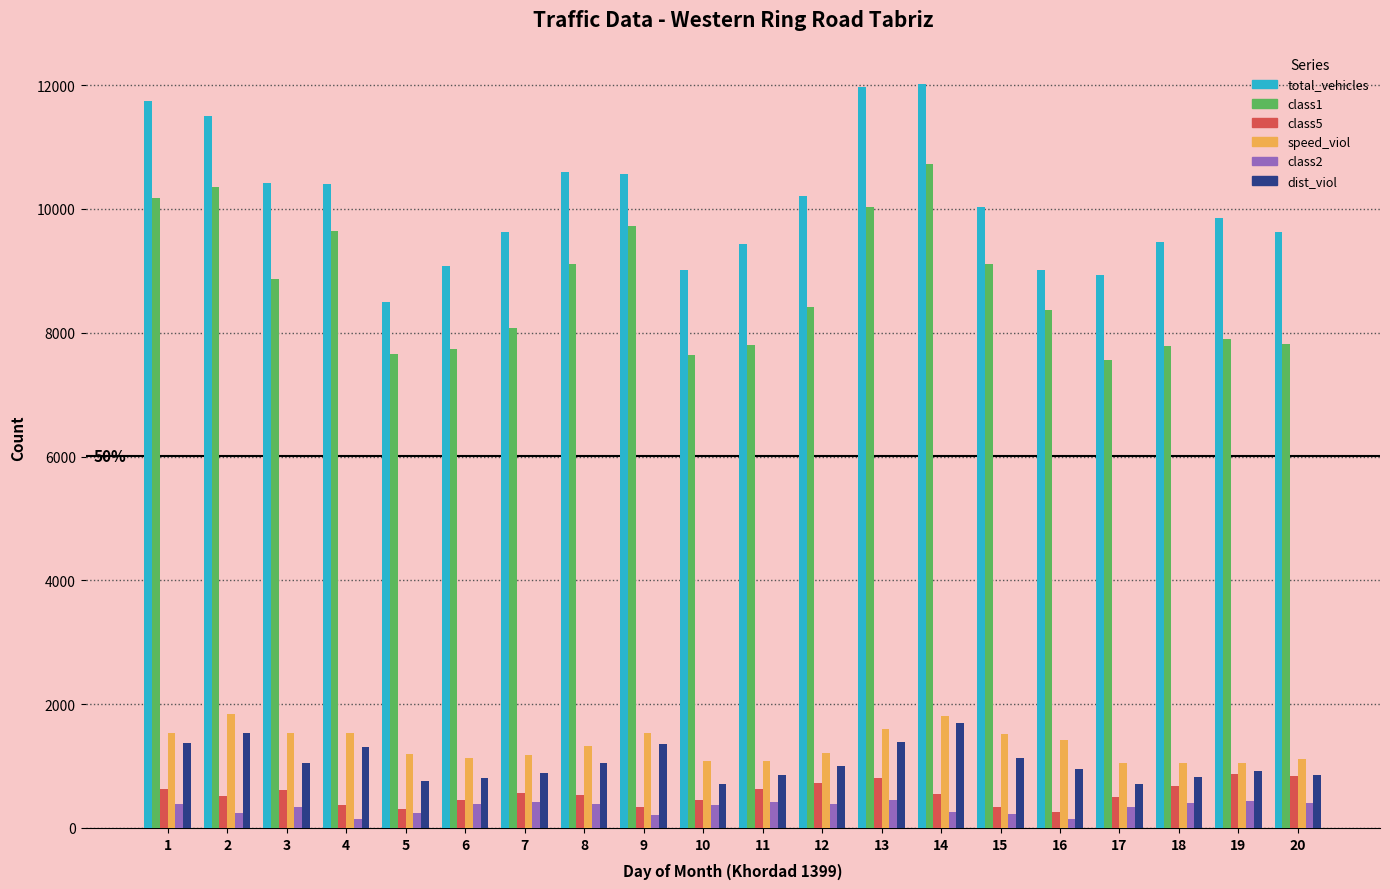

The value of total_vehicles at 16 is 5192. True or false?

False